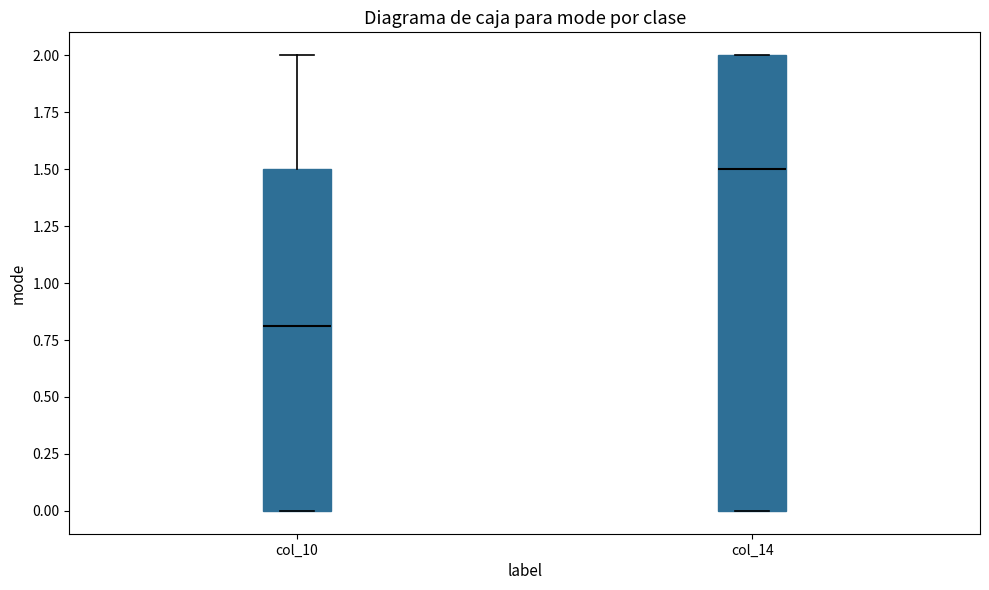

Which box has the lowest median line?

col_10